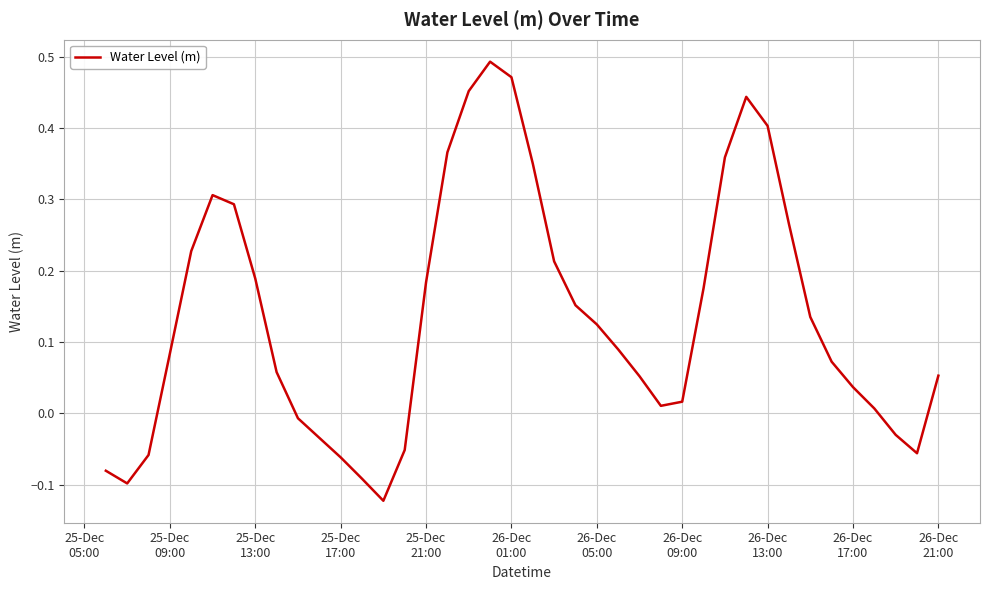

Does the chart display data point markers on the line(s)?

No